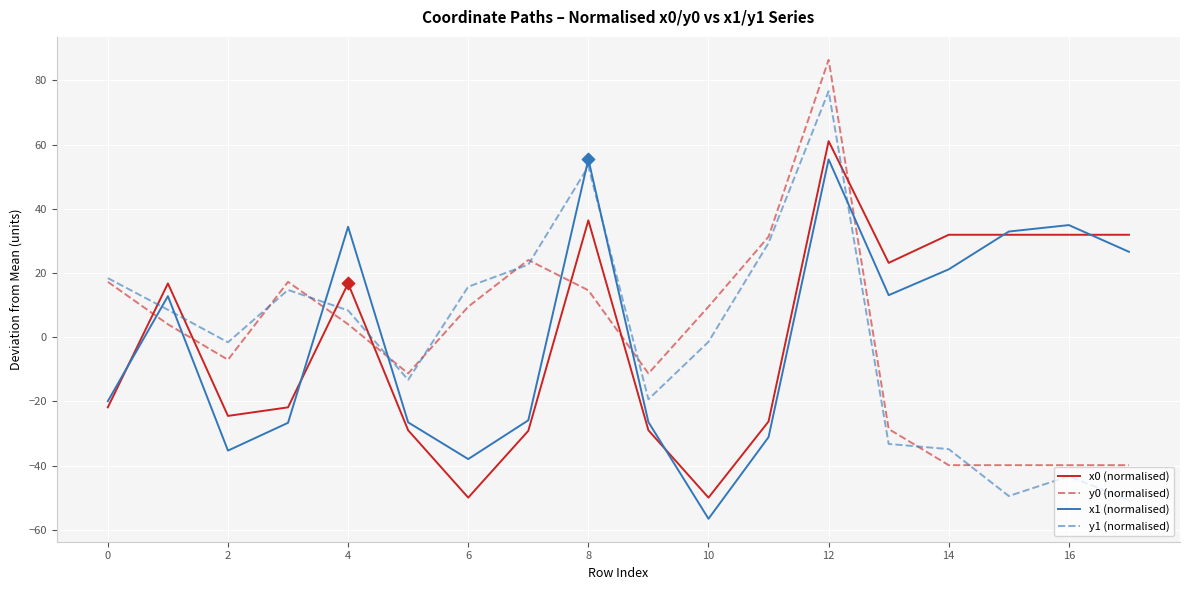

At how many categories does at least one series exceed 0?

15